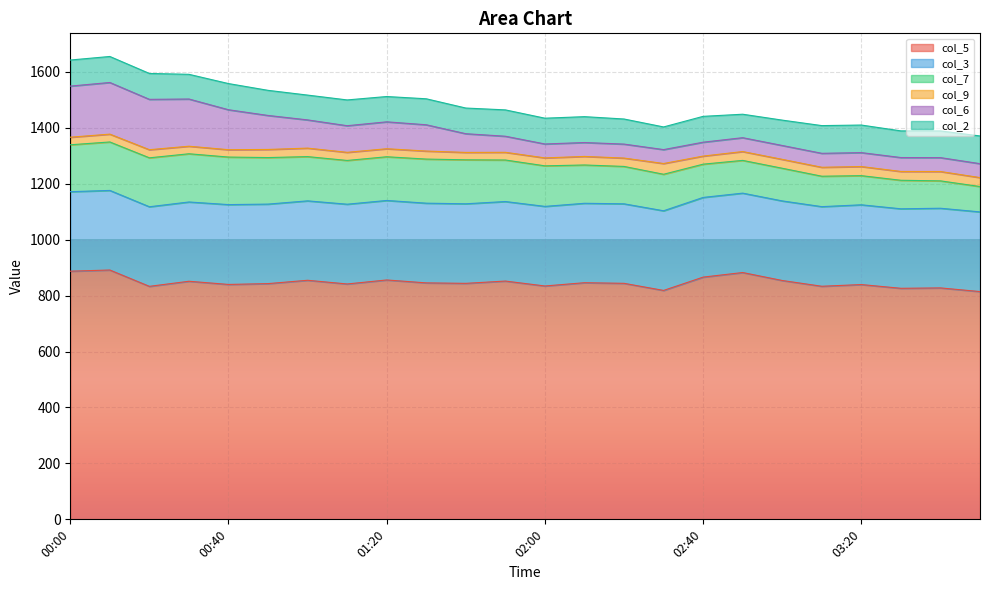

Which category has the lowest value across all series?

00:40